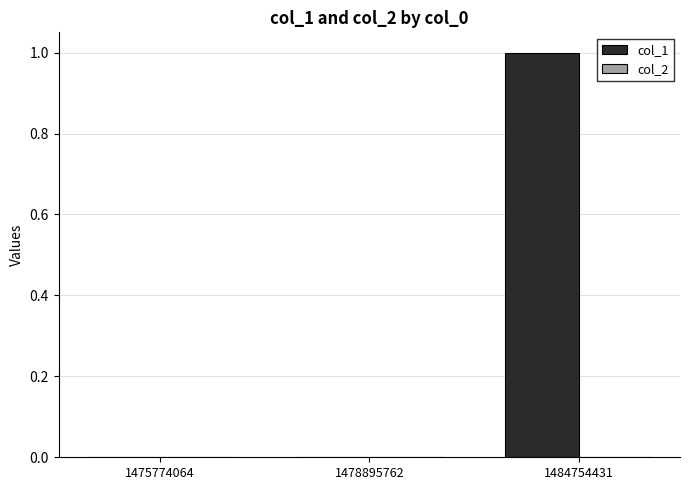

Are the bars horizontal?

No